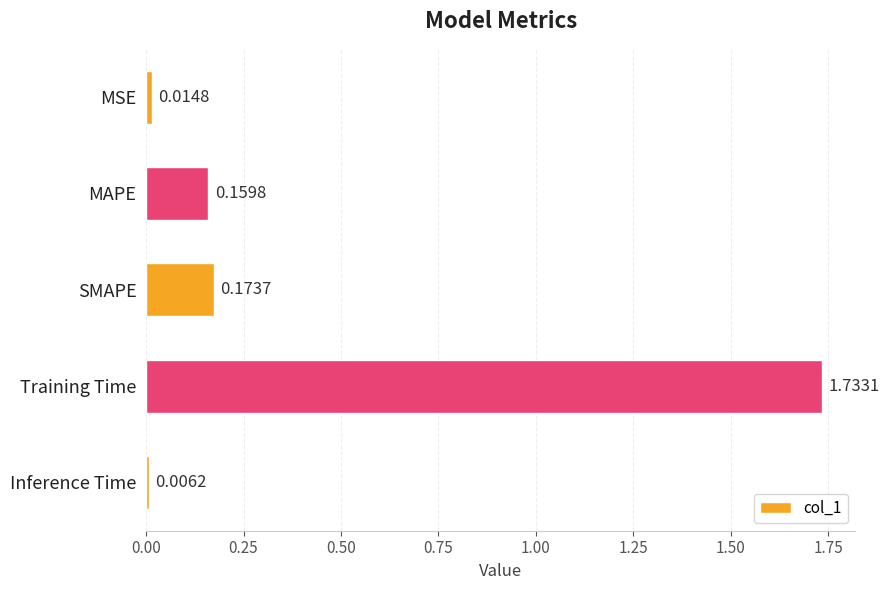

What is the sum of all values?

2.1